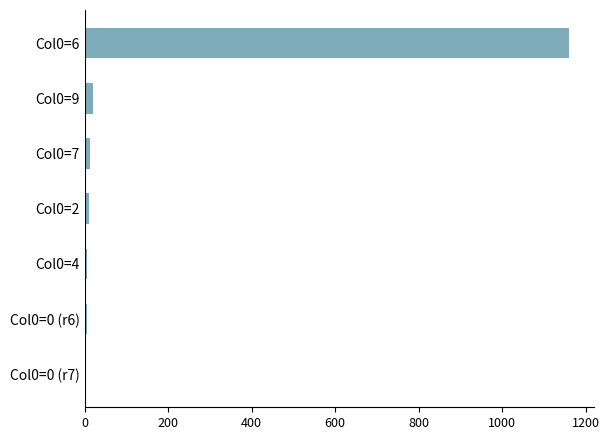

What is the difference between the second highest and minimum values?

16